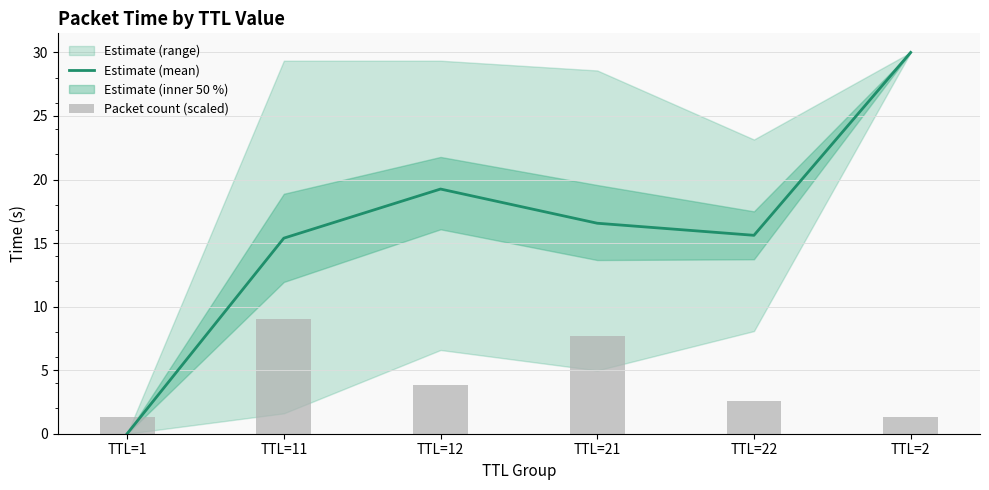

How many groups of bars are there?

6